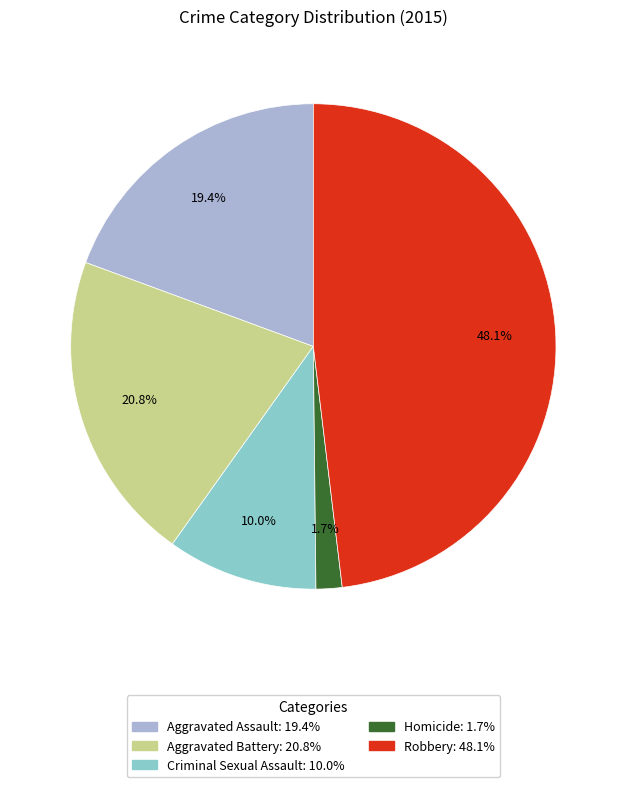

The Aggravated Battery slice represents 31% of the pie. True or false?

False